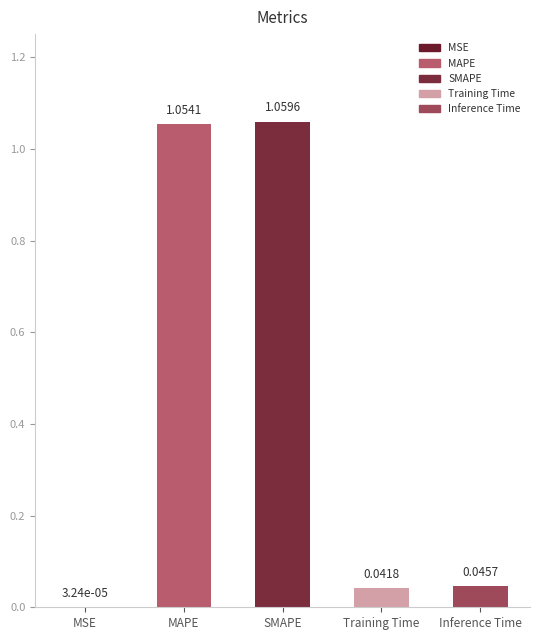

Approximately how many times larger is the value at SMAPE compared to MAPE?

1.0